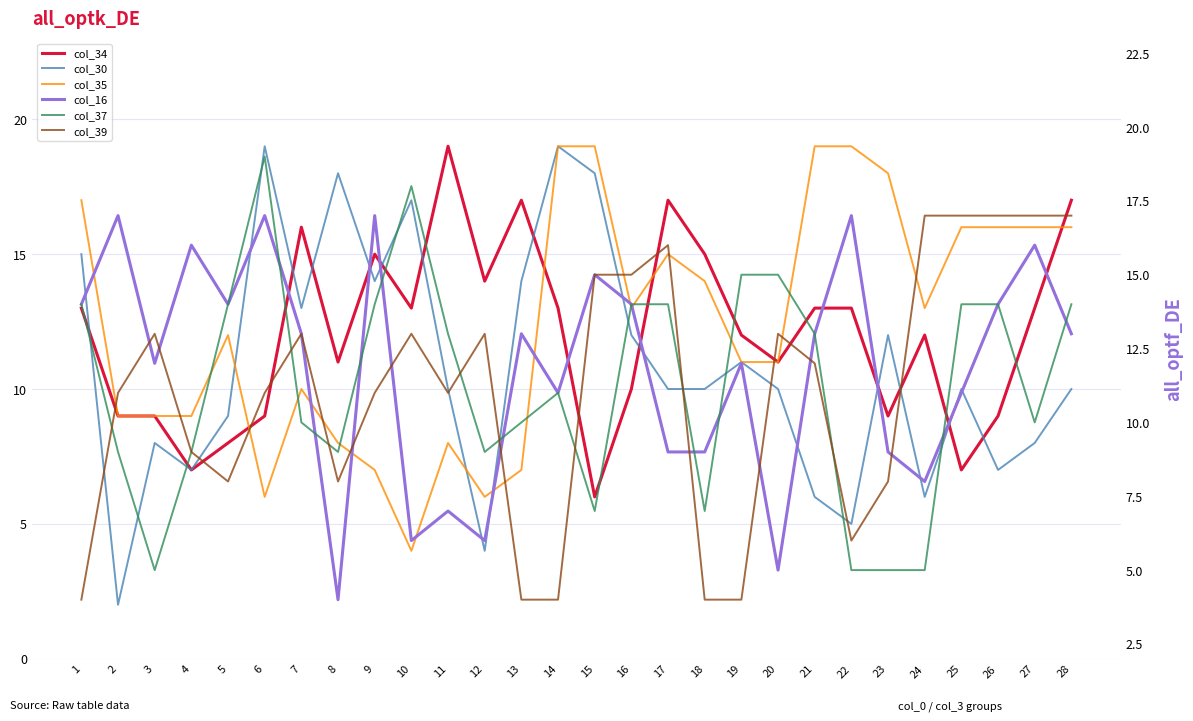

Is the value of col_30 at 8 greater than the value of col_37 at 2?

Yes